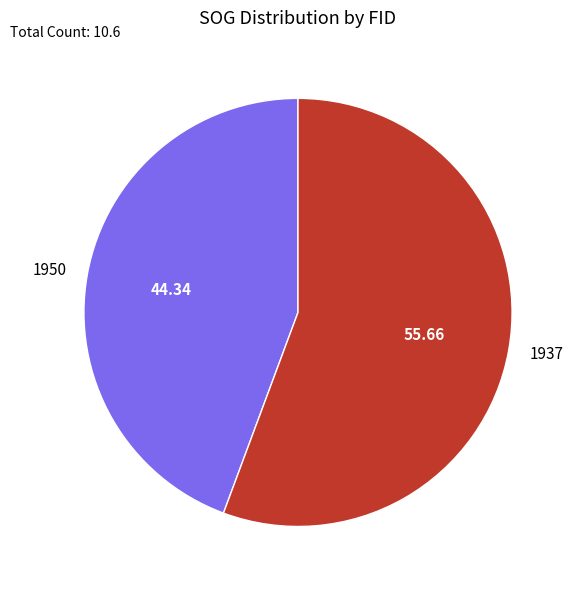

What is the ratio of the value at 1937 to the value at 1950?

1.3